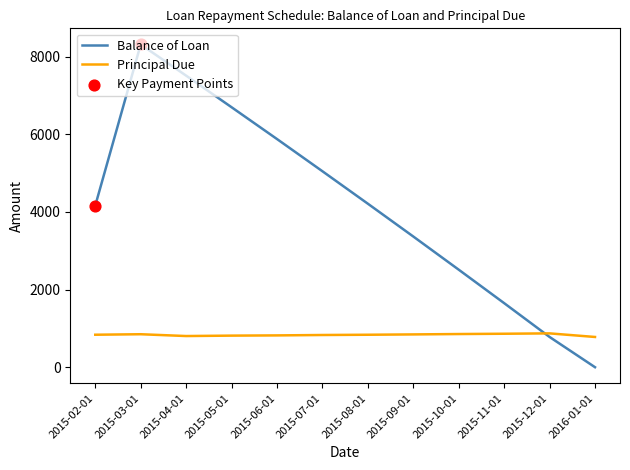

What is the spread (max minus min) of values at 2015-11-01?

788.2